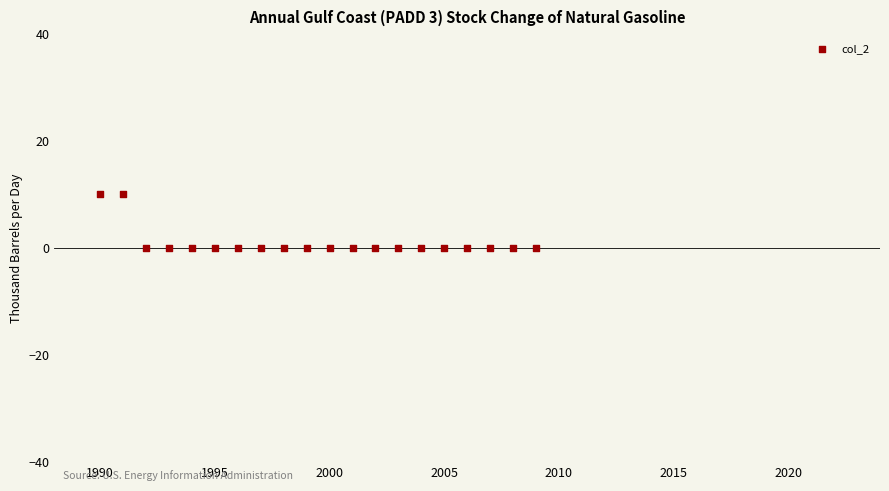

What is the range of X values (max minus min)?

19